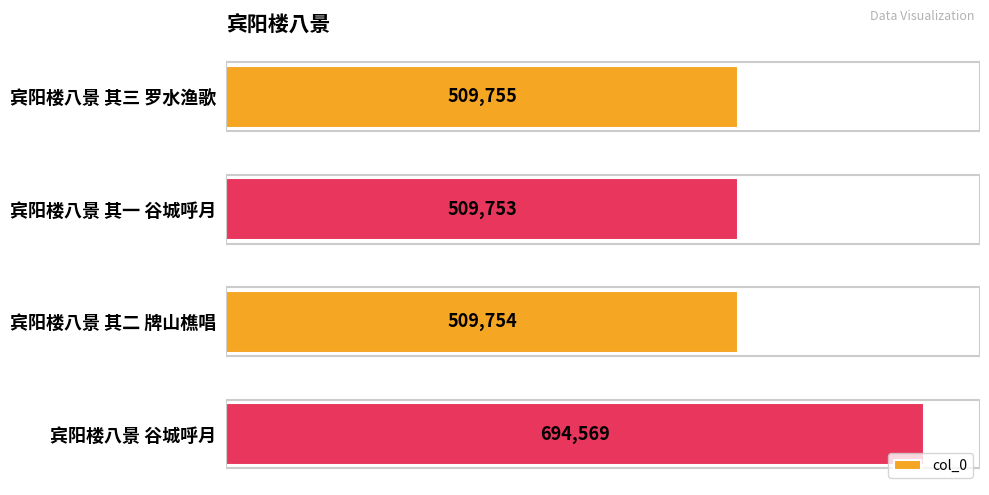

What is the ratio of the value at 宾阳楼八景 其三 罗水渔歌 to the value at 宾阳楼八景 谷城呼月?

0.7